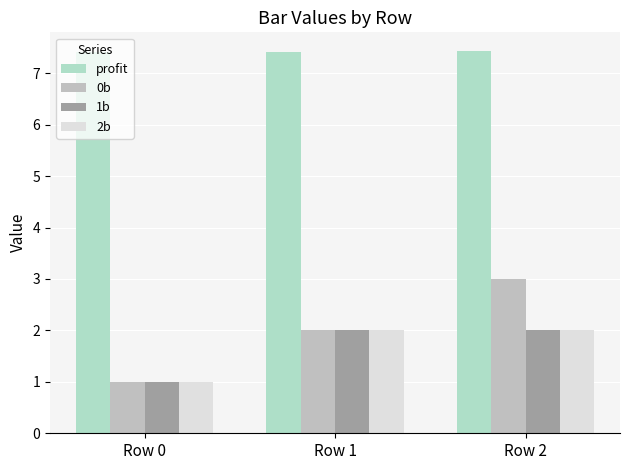

Where is profit nearest to the value 7?

Row 0